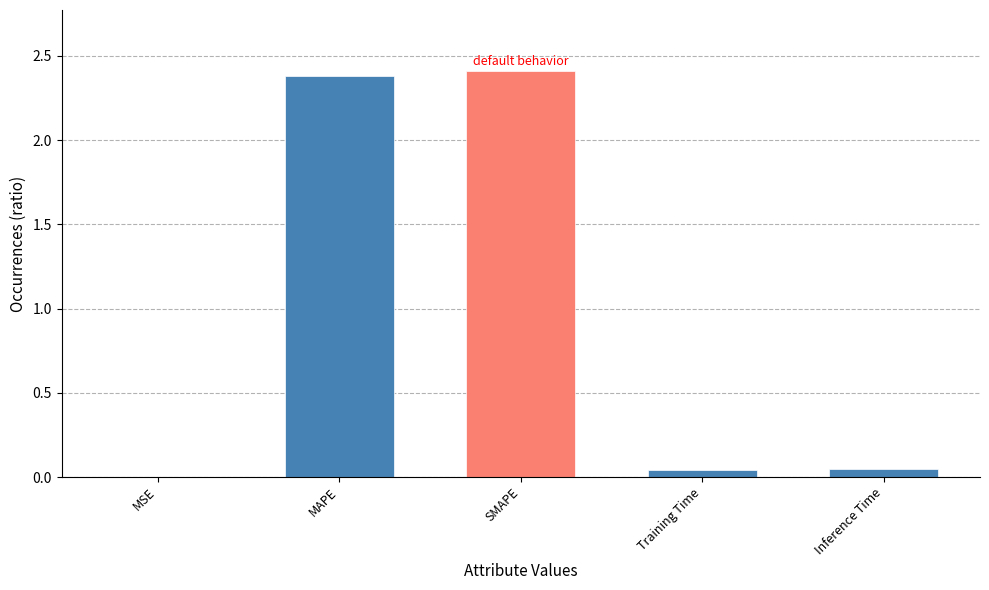

Are the bars horizontal?

No